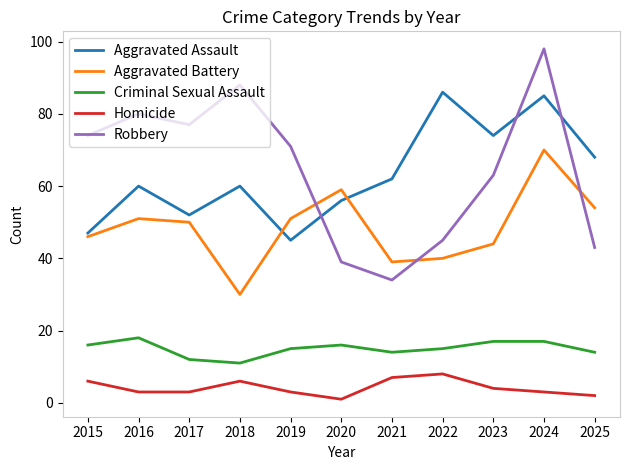

The Aggravated Assault series shows 98 at 2018. True or false?

False